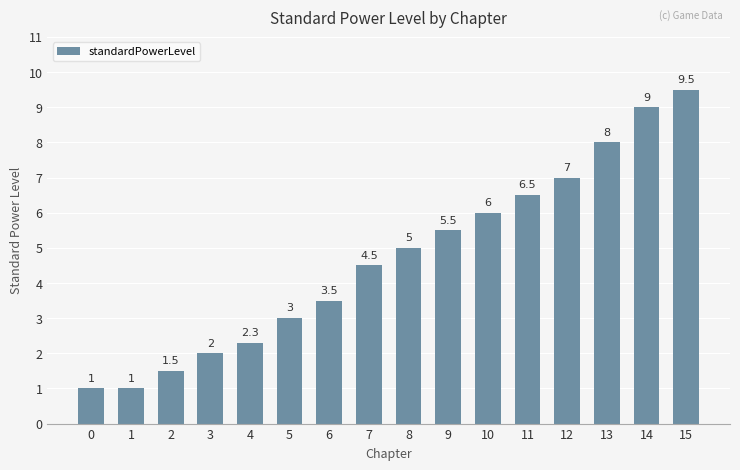

True or false: the data shows 3.5 at 6.

True